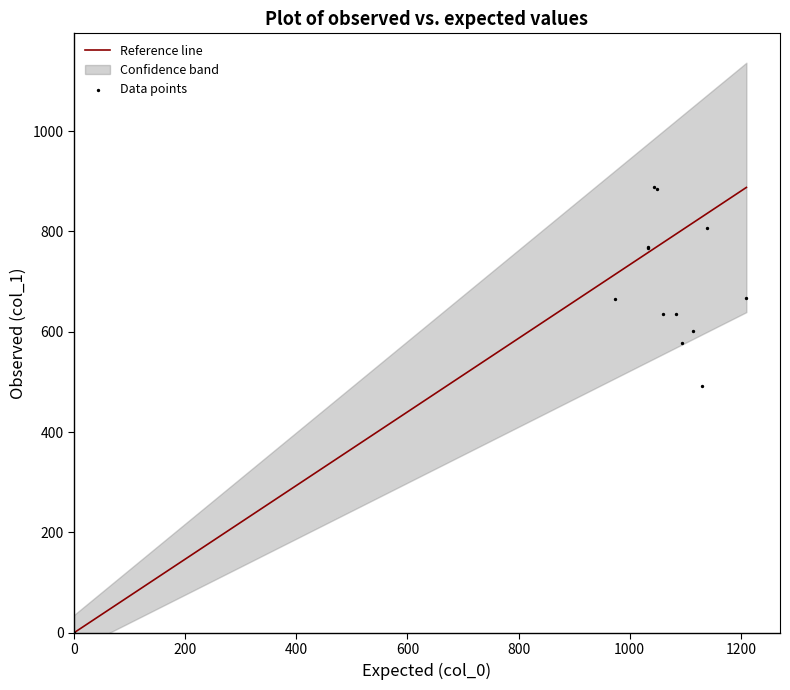

What Y value in the scatter plot is closest to 443?

492.8